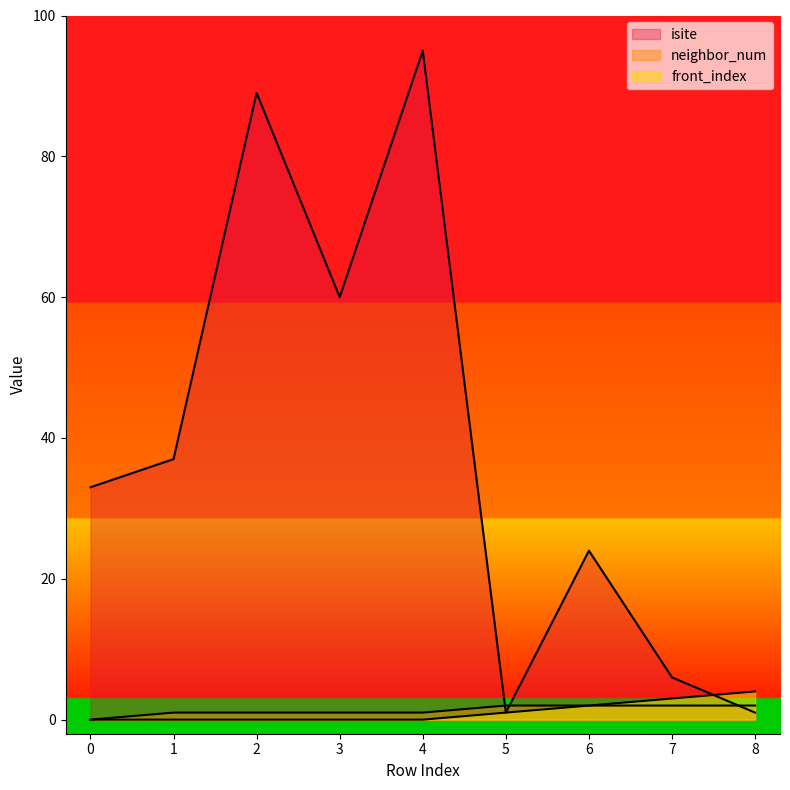

The isite series shows 33 at 0. True or false?

True